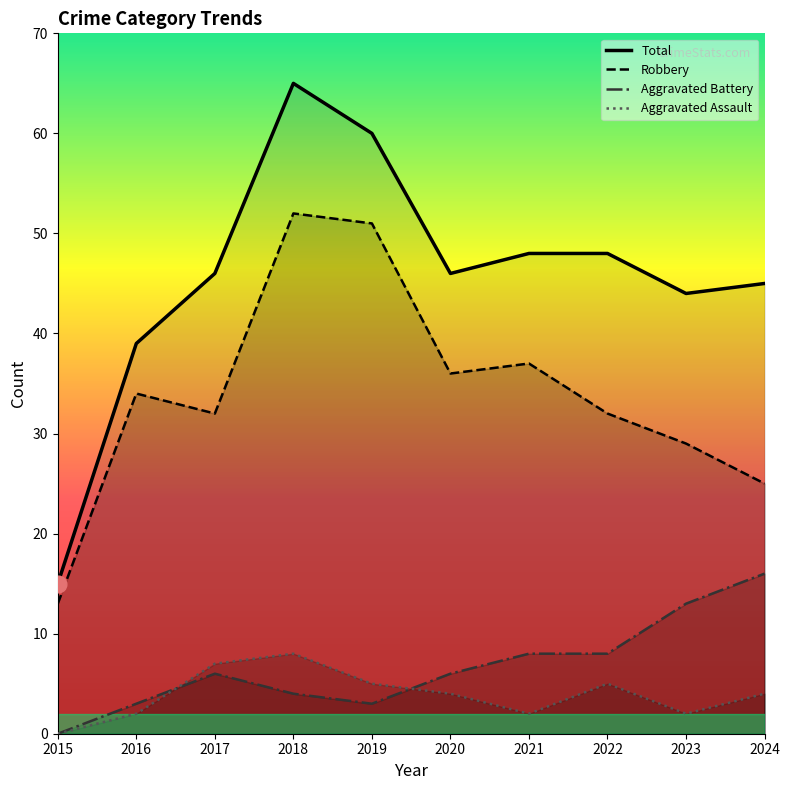

Between 2018 and 2020, which is larger?

2018